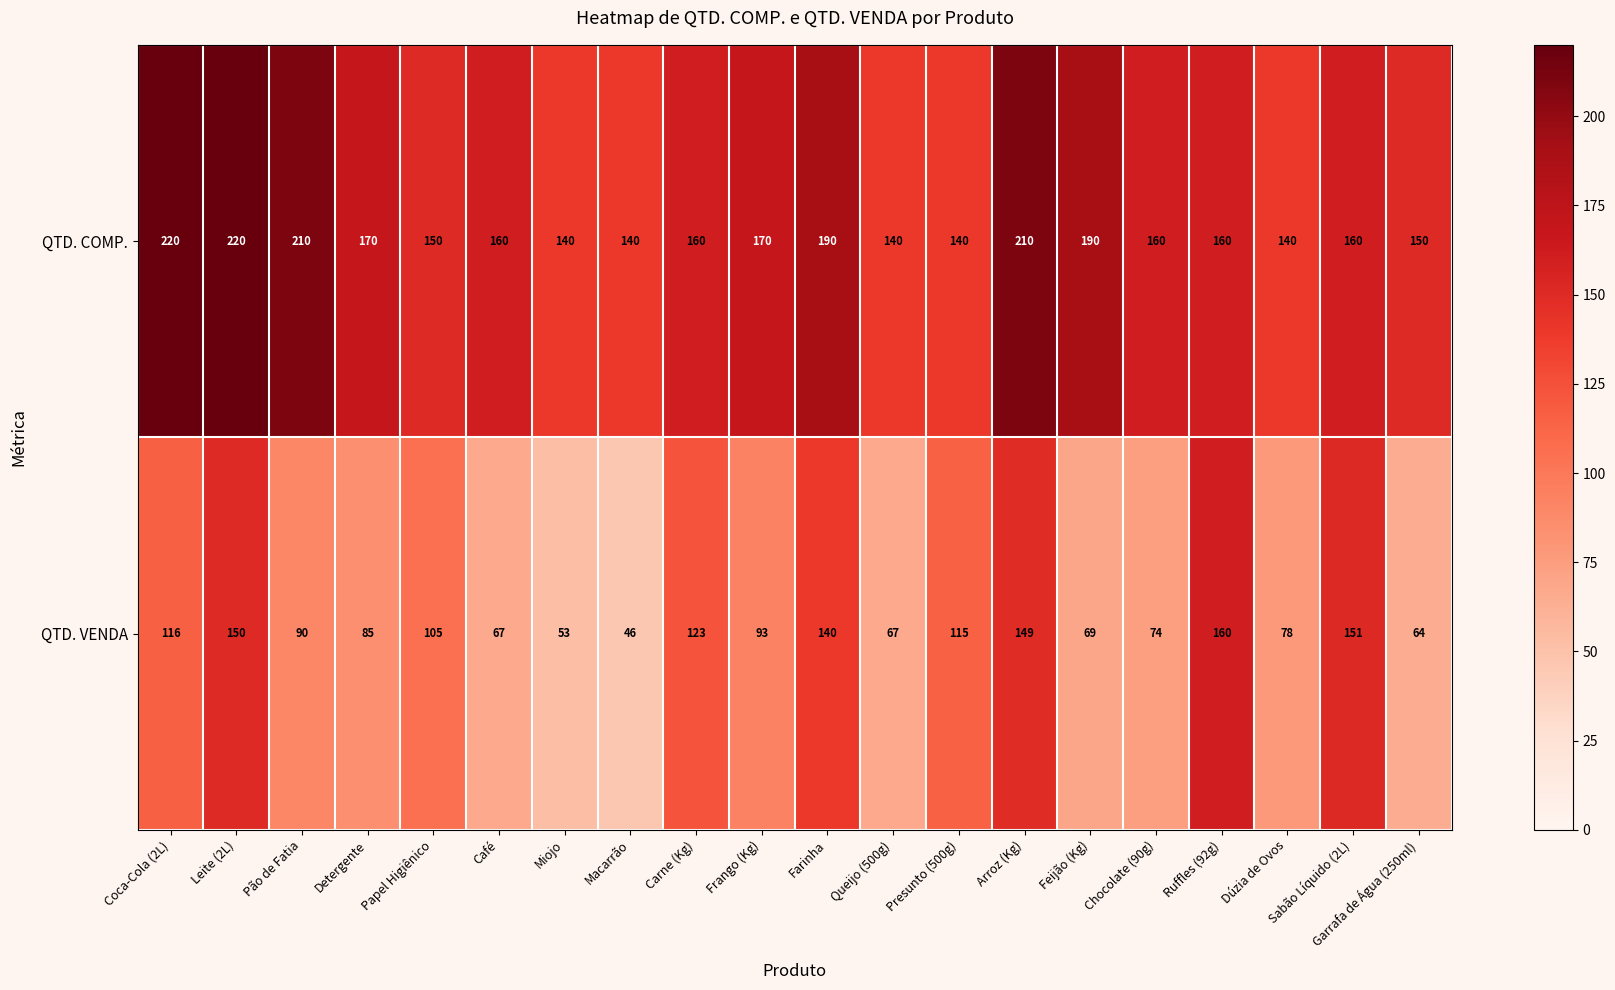

What is the total value across all series at Papel Higiênico?

255